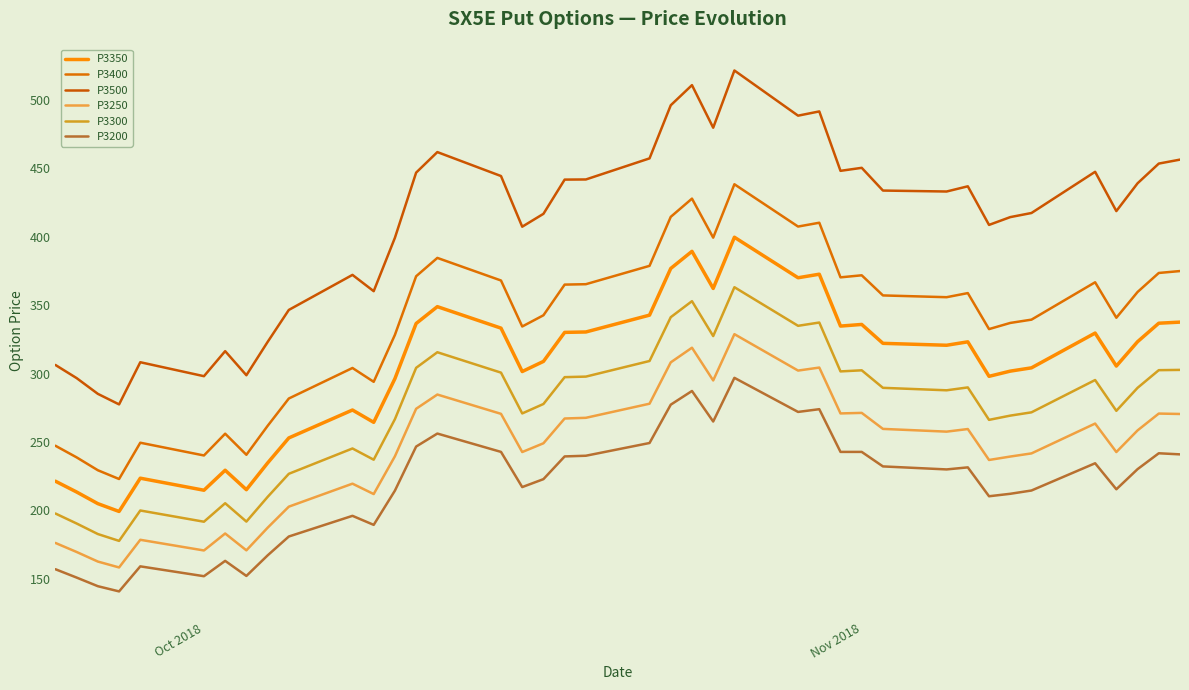

Does the chart display data point markers on the line(s)?

No